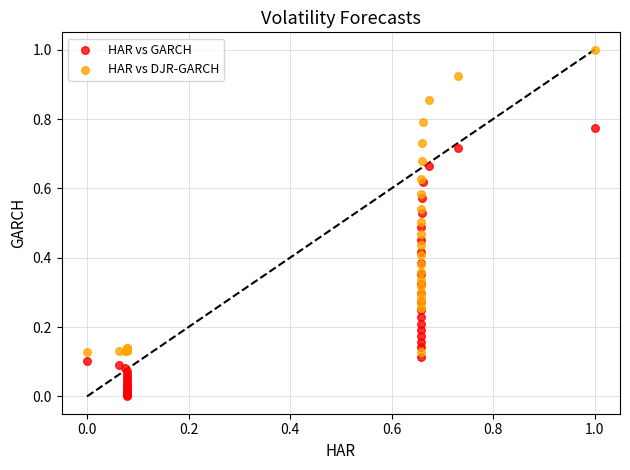

Which series contains the lowest Y value?

HAR vs GARCH